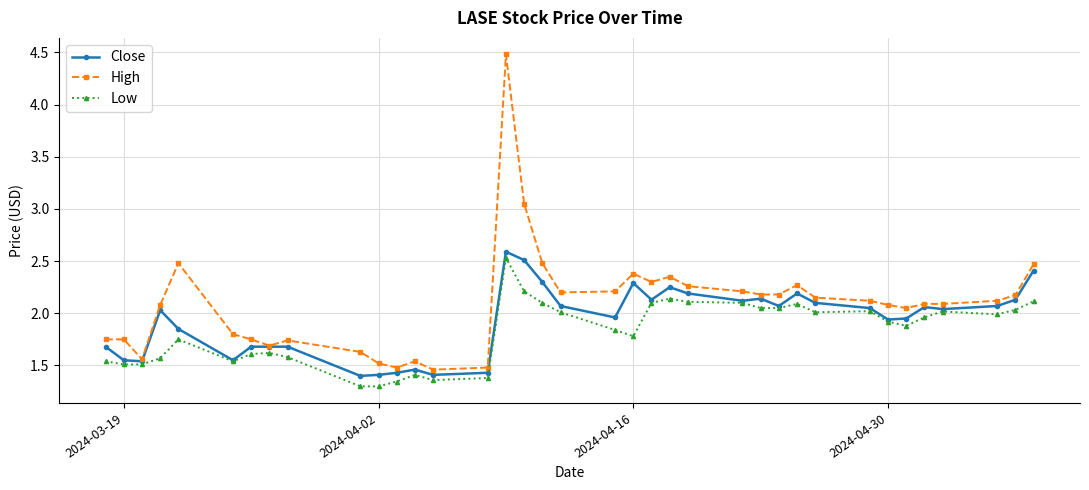

Is this an area chart (filled region under the line)?

No